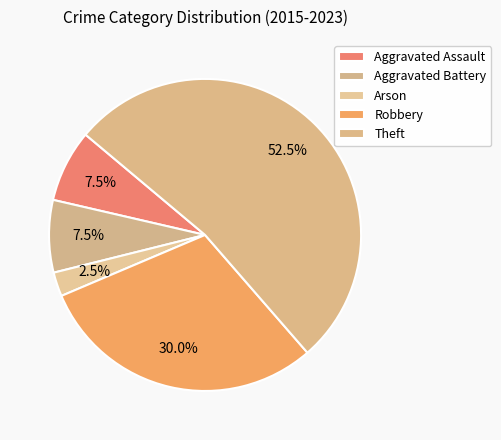

To the nearest percent, what is the combined percentage of Arson and Aggravated Battery?

10%